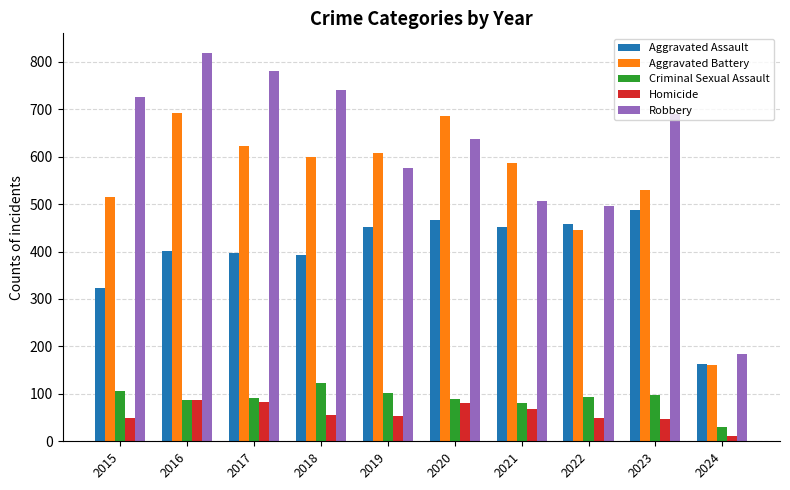

Between 2015 and 2022, which series saw the biggest shift?

Robbery